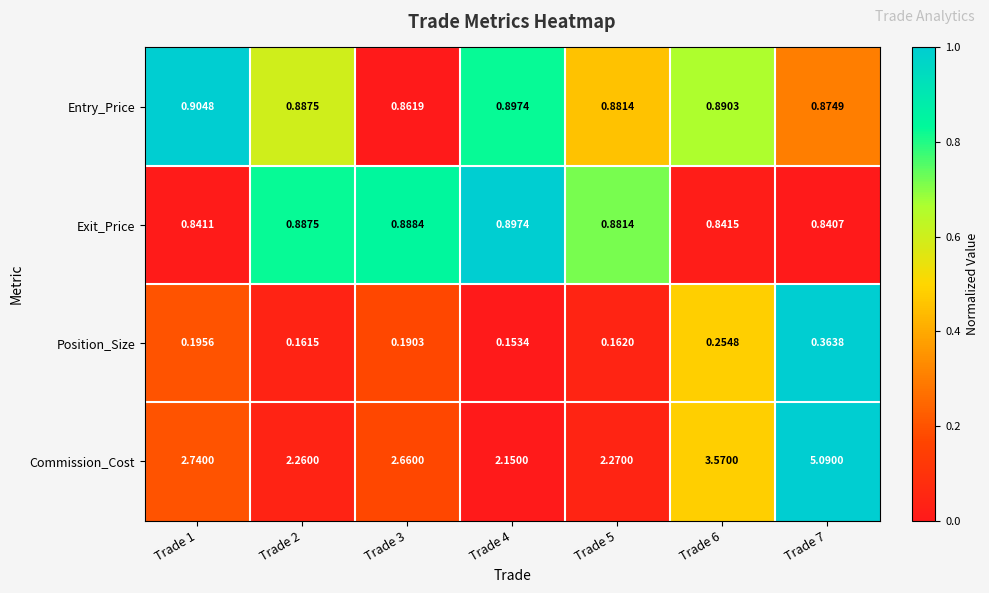

Rank the series by their maximum value, from highest to lowest.

Commission_Cost, Entry_Price, Exit_Price, Position_Size